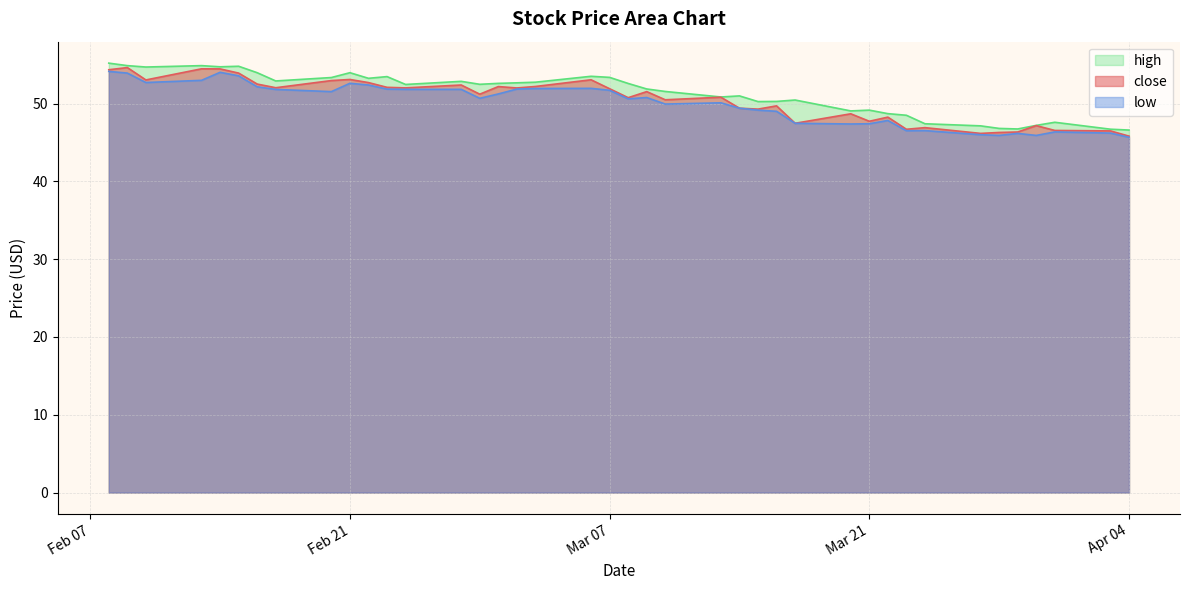

True or false: low has more than 1 interior local peaks.

True